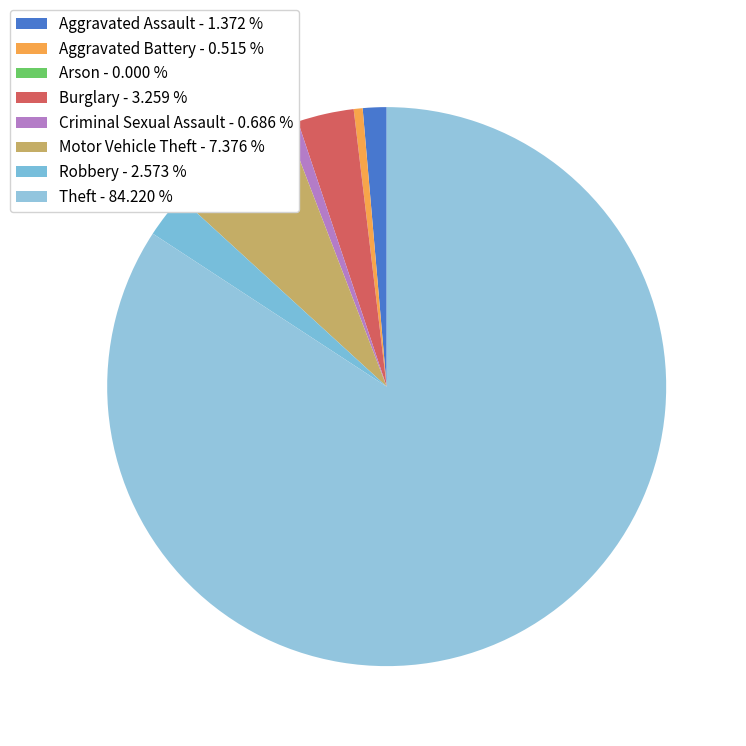

Count the number of slices in the pie.

8